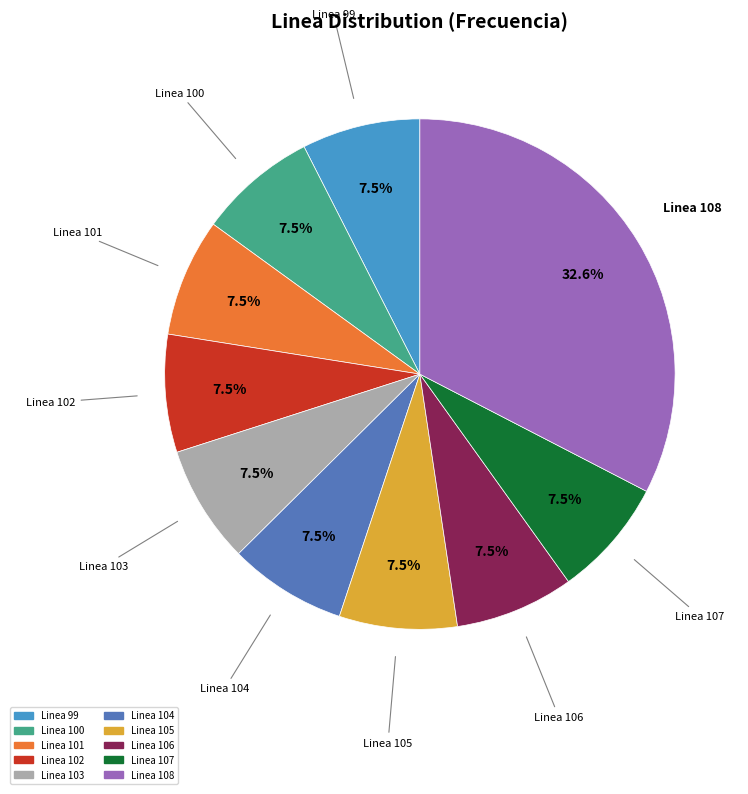

What is the largest slice in the pie chart?

Linea 108